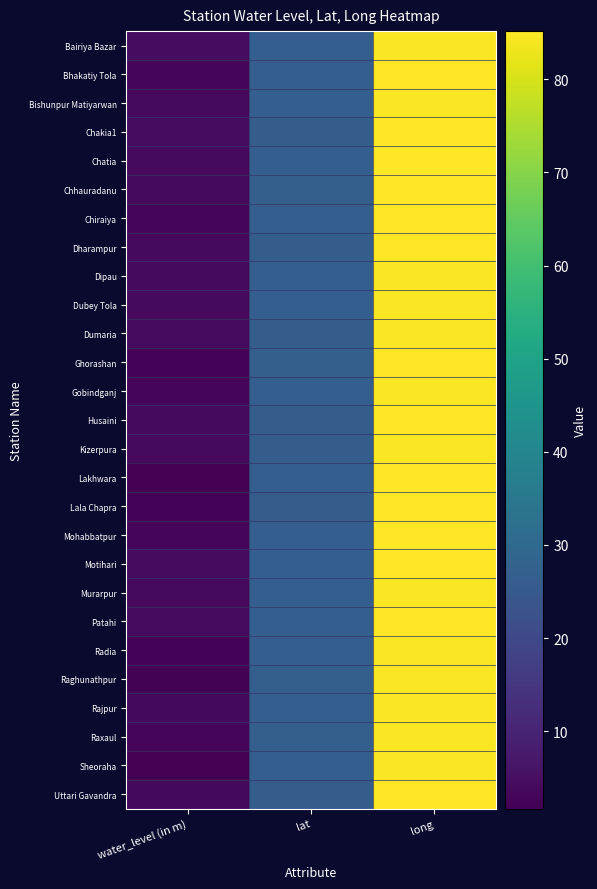

Reading right to left, what are all the values shown in this chart?

Bairiya Bazar: long=84.8	lat=26.6	water_level (in m)=4.5
Bhakatiy Tola: long=85.1	lat=26.8	water_level (in m)=3.2
Bishunpur Matiyarwan: long=84.6	lat=26.6	water_level (in m)=3.7
Chakia1: long=85.1	lat=26.4	water_level (in m)=4.5
Chatia: long=85.1	lat=26.7	water_level (in m)=3.7
Chhauradanu: long=85.0	lat=26.8	water_level (in m)=4.0
Chiraiya: long=85.1	lat=26.7	water_level (in m)=3.0
Dharampur: long=85.0	lat=26.4	water_level (in m)=3.8
Dipau: long=84.8	lat=26.5	water_level (in m)=3.7
Dubey Tola: long=84.8	lat=26.5	water_level (in m)=3.9
Dumaria: long=84.7	lat=26.4	water_level (in m)=4.3
Ghorashan: long=85.1	lat=26.8	water_level (in m)=2.5
Gobindganj: long=84.7	lat=26.7	water_level (in m)=2.8
Husaini: long=84.9	lat=26.4	water_level (in m)=3.7
Kizerpura: long=84.8	lat=26.4	water_level (in m)=3.7
Lakhwara: long=85.0	lat=26.8	water_level (in m)=2.0
Lala Chapra: long=84.9	lat=26.3	water_level (in m)=2.6
Mohabbatpur: long=85.2	lat=26.7	water_level (in m)=2.9
Motihari: long=84.9	lat=26.7	water_level (in m)=4.2
Murarpur: long=84.8	lat=26.6	water_level (in m)=3.8
Patahi: long=85.2	lat=26.6	water_level (in m)=4.0
Radia: long=84.6	lat=26.5	water_level (in m)=2.6
Raghunathpur: long=84.8	lat=26.9	water_level (in m)=2.4
Rajpur: long=84.8	lat=26.5	water_level (in m)=3.4
Raxaul: long=84.8	lat=27.0	water_level (in m)=3.0
Sheoraha: long=84.7	lat=26.6	water_level (in m)=1.7
Uttari Gavandra: long=85.1	lat=26.4	water_level (in m)=3.6